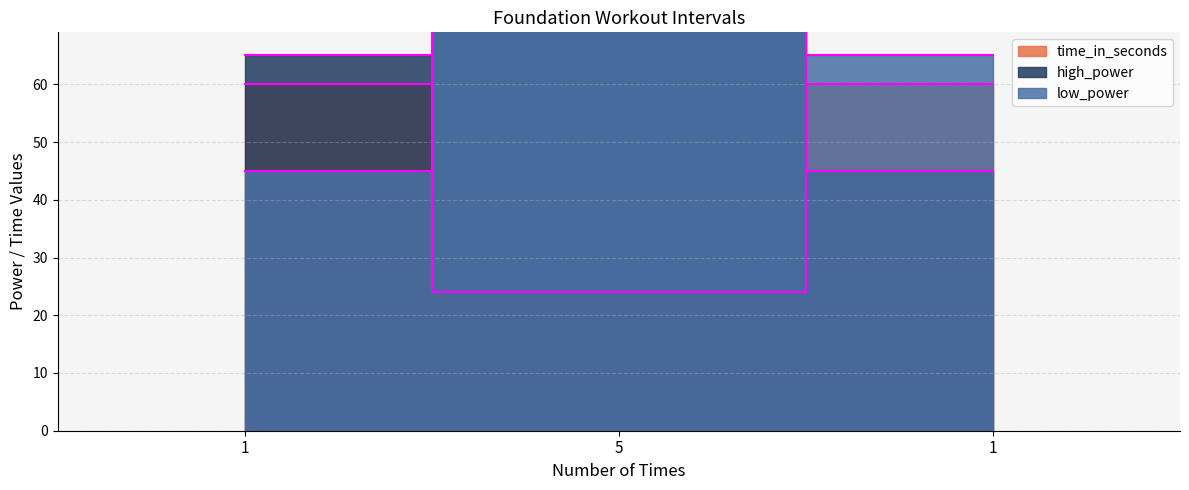

Is it true that high_power equals 16 at 5?

False